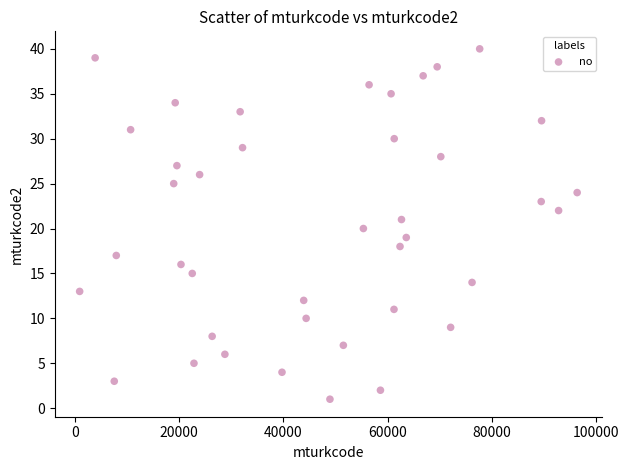

What is the range of X values (max minus min)?

95424